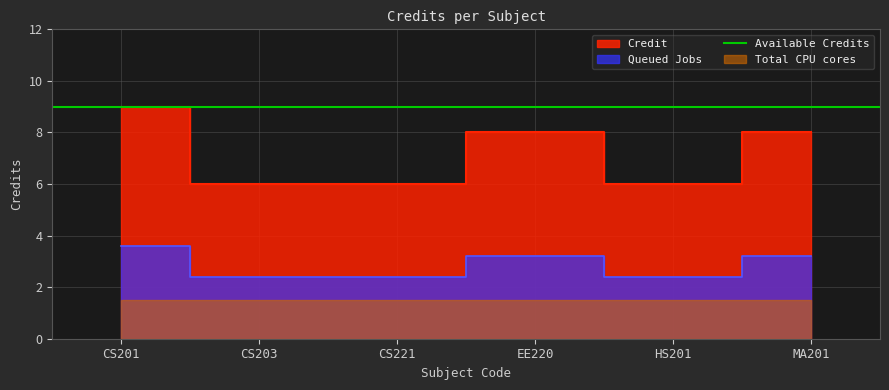

At which category does the chart reach its peak across all series?

CS201